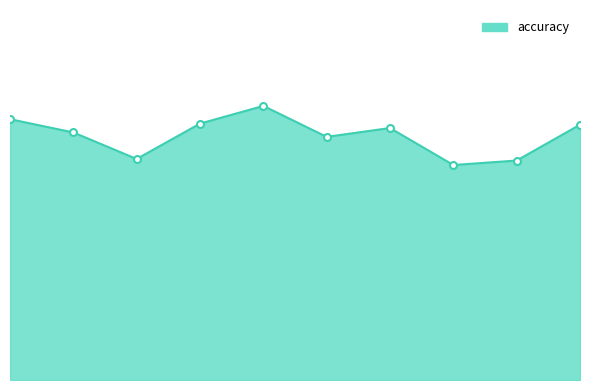

Does the chart display data point markers on the line(s)?

No